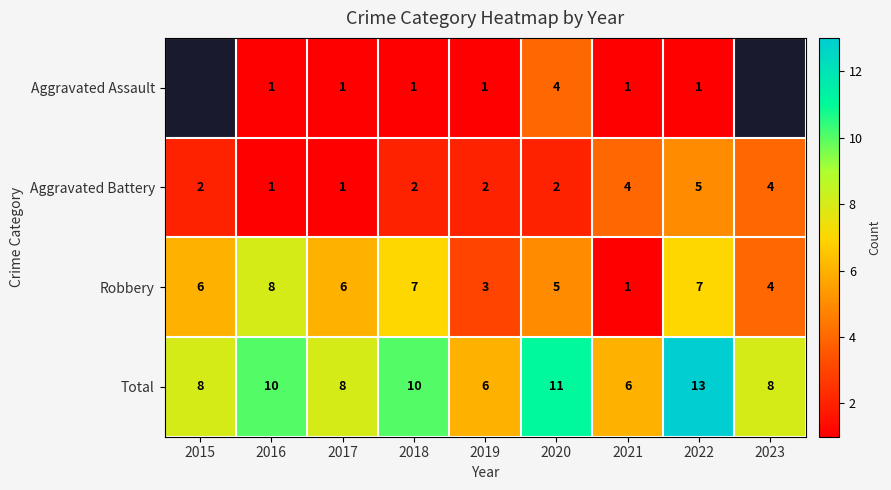

What is the spread (max minus min) of values at 2016?

9